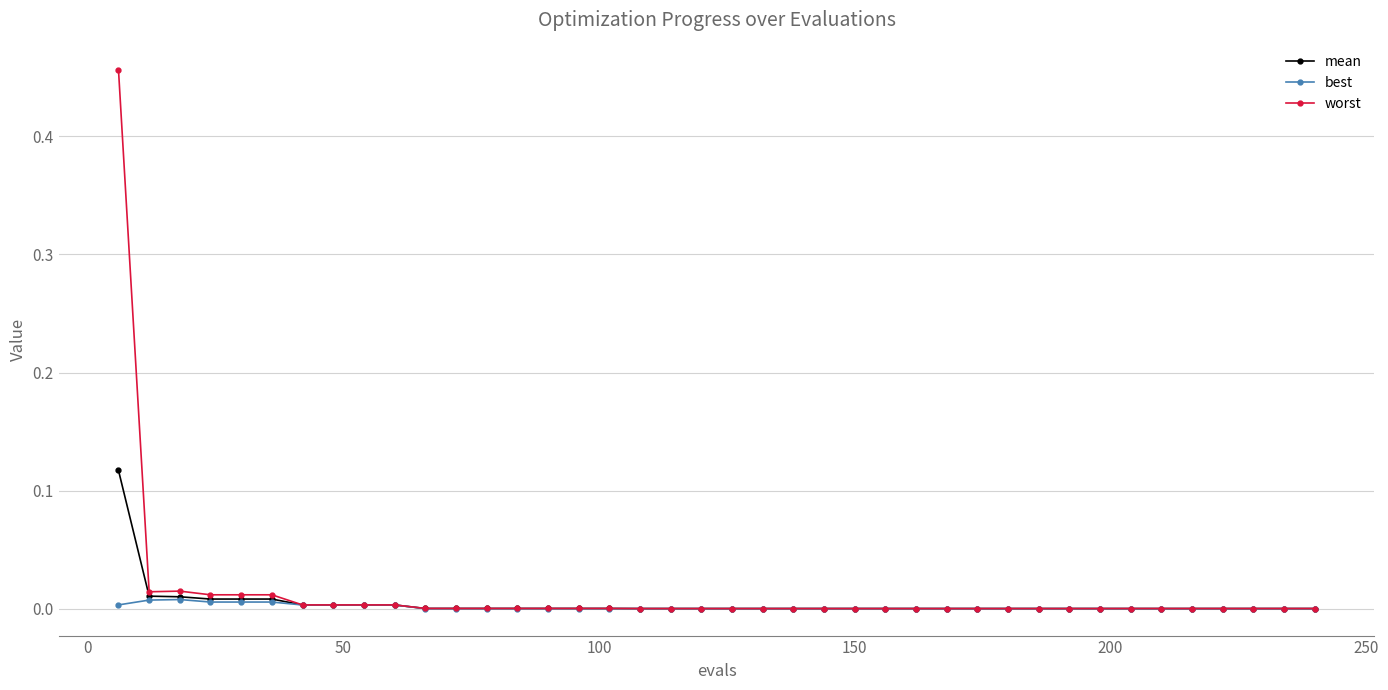

Which series has the largest range (max minus min)?

worst